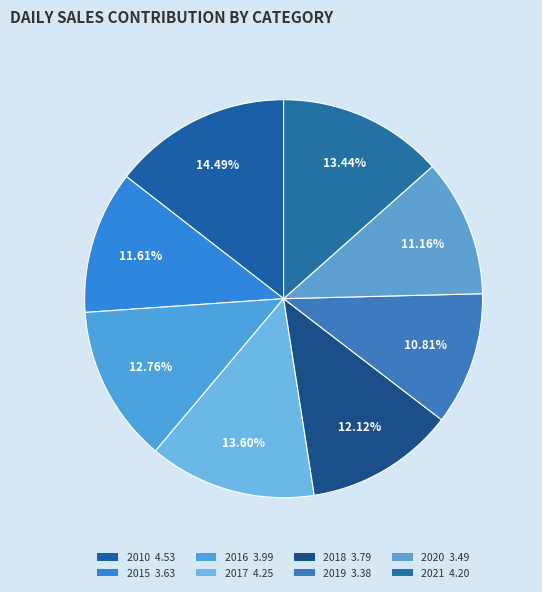

What is the largest slice in the pie chart?

2010